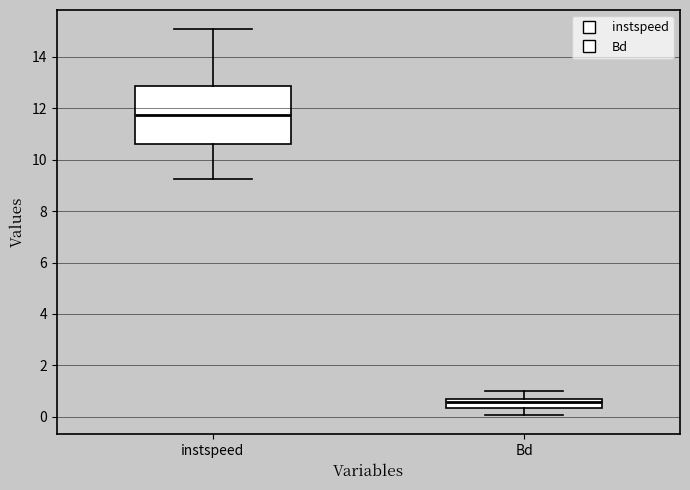

Which box's median line is the lowest?

Bd